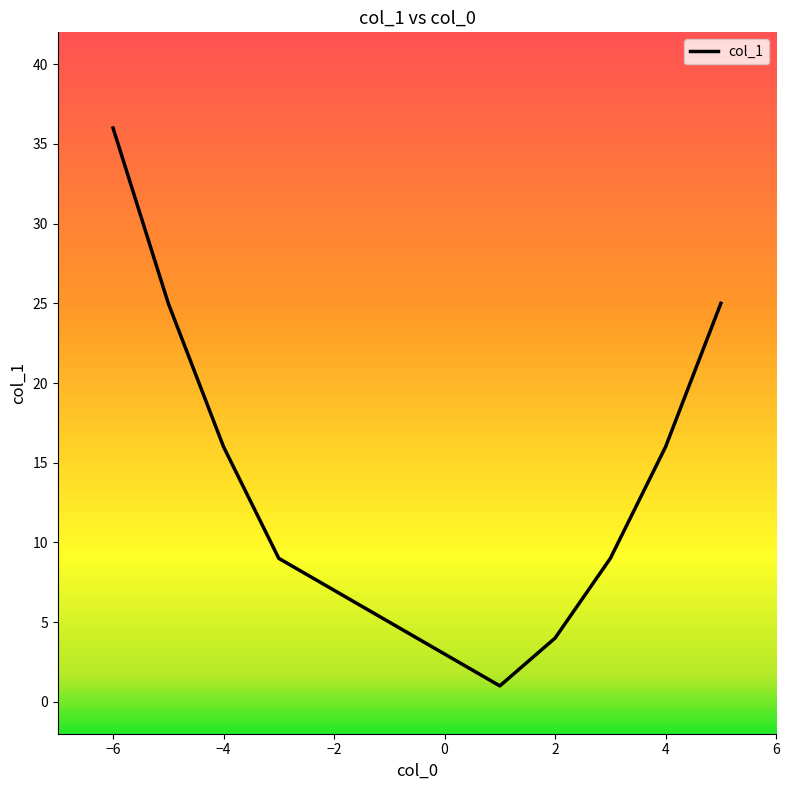

What is the sum of all values?

141.0